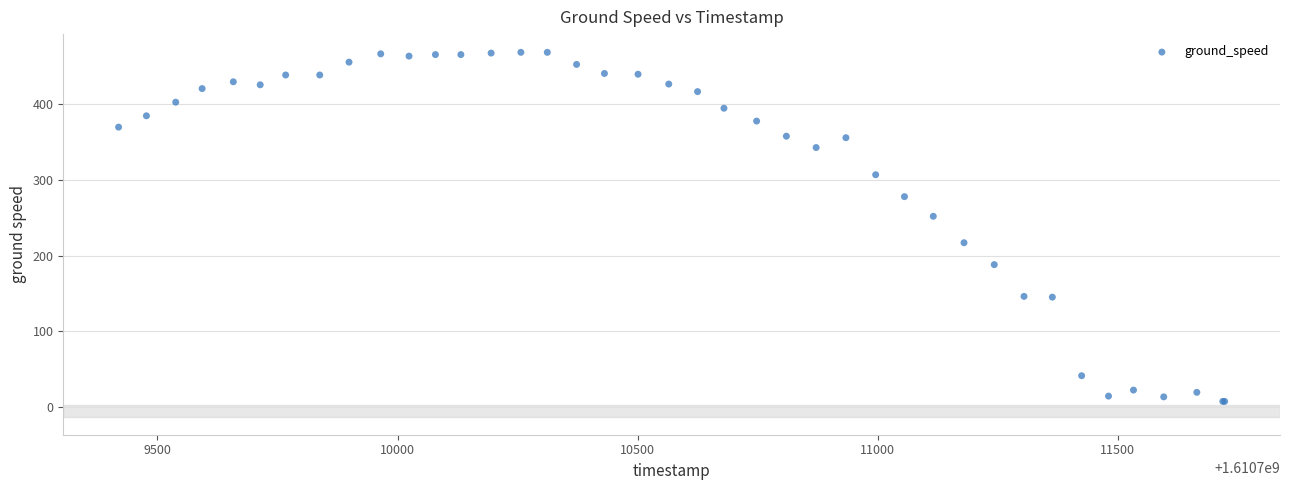

What Y value in the scatter plot is closest to 238?

252